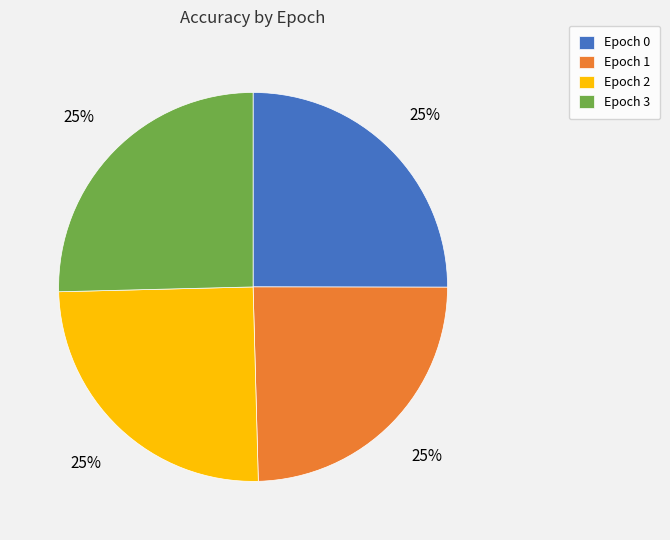

To the nearest percent, what is the average slice percentage?

25%